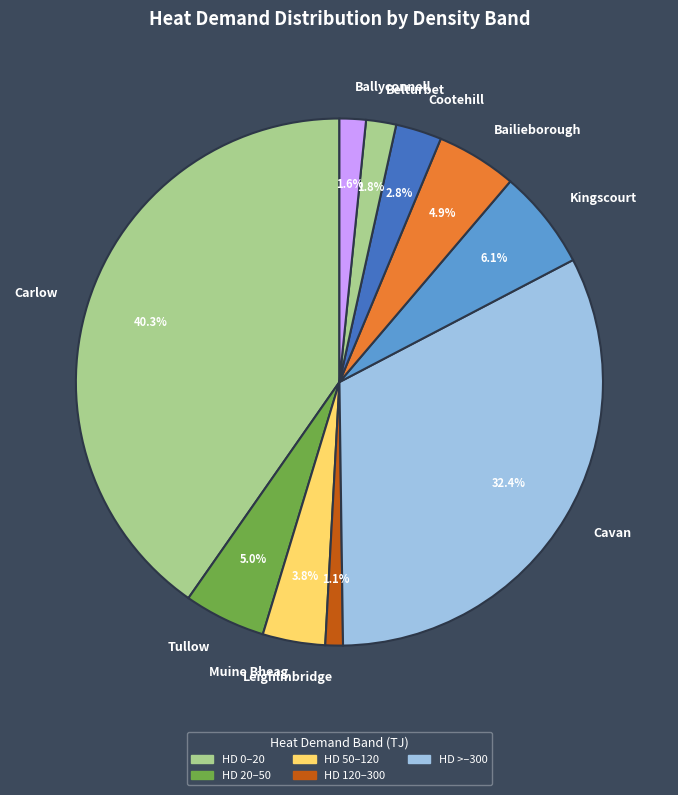

What percentage is the Carlow slice, to the nearest percent?

40%